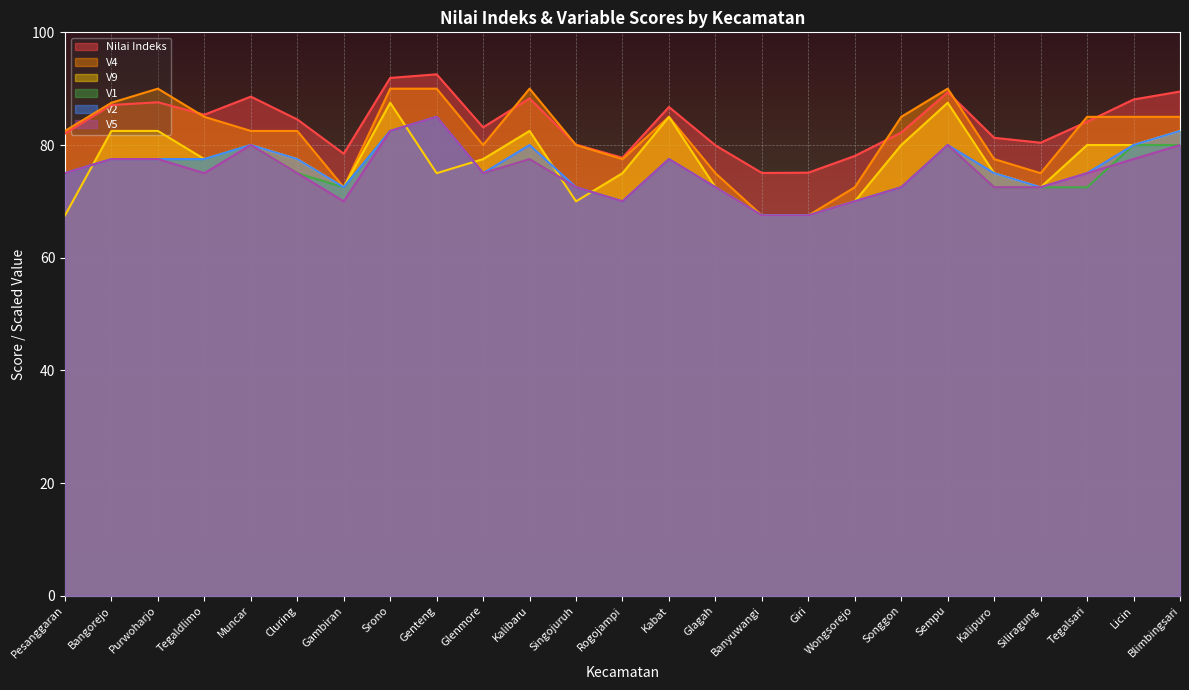

What are all the series names shown in the legend?

Nilai Indeks, V4, V9, V1, V2, V5